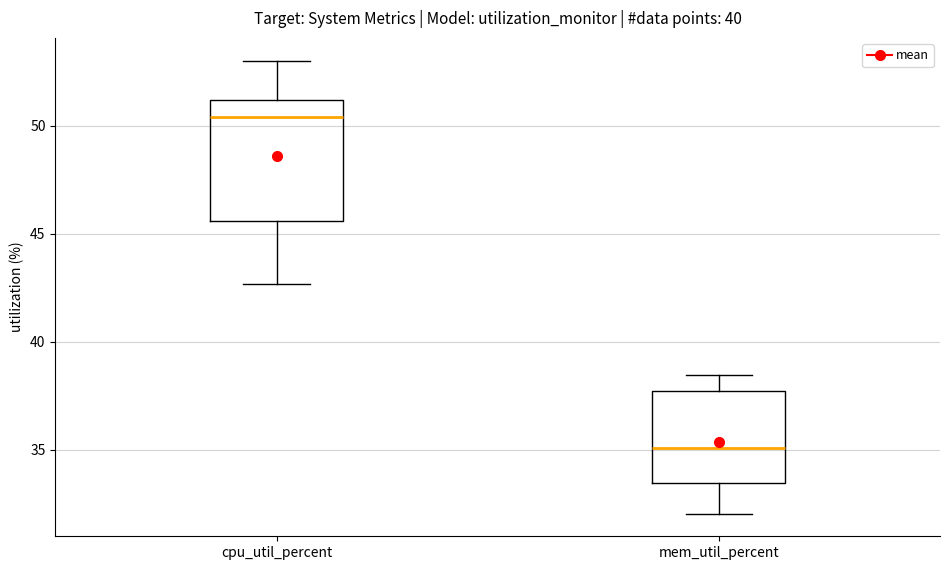

Reading left to right, read every box against the y-axis: the position of its median line, the range the box covers, and the ends of its whiskers. The values are not printed on the chart, so give them approximately, as read against the axis.

cpu_util_percent: median 50.5, box 45.5 to 51.0, whiskers 42.5 to 53.0
mem_util_percent: median 35.0, box 33.5 to 37.5, whiskers 32.0 to 38.5